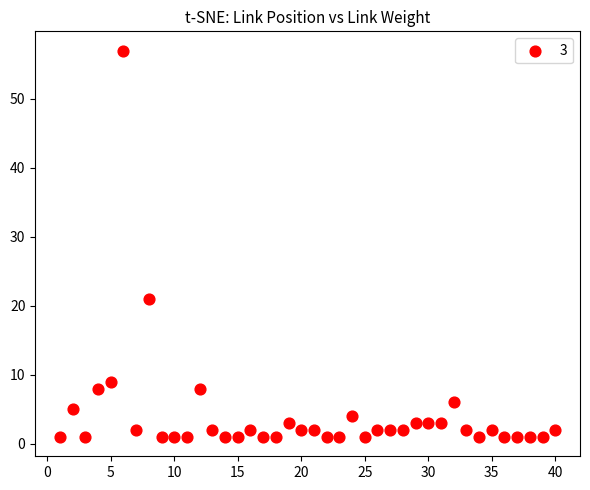

What is the range of Y values (max minus min)?

56